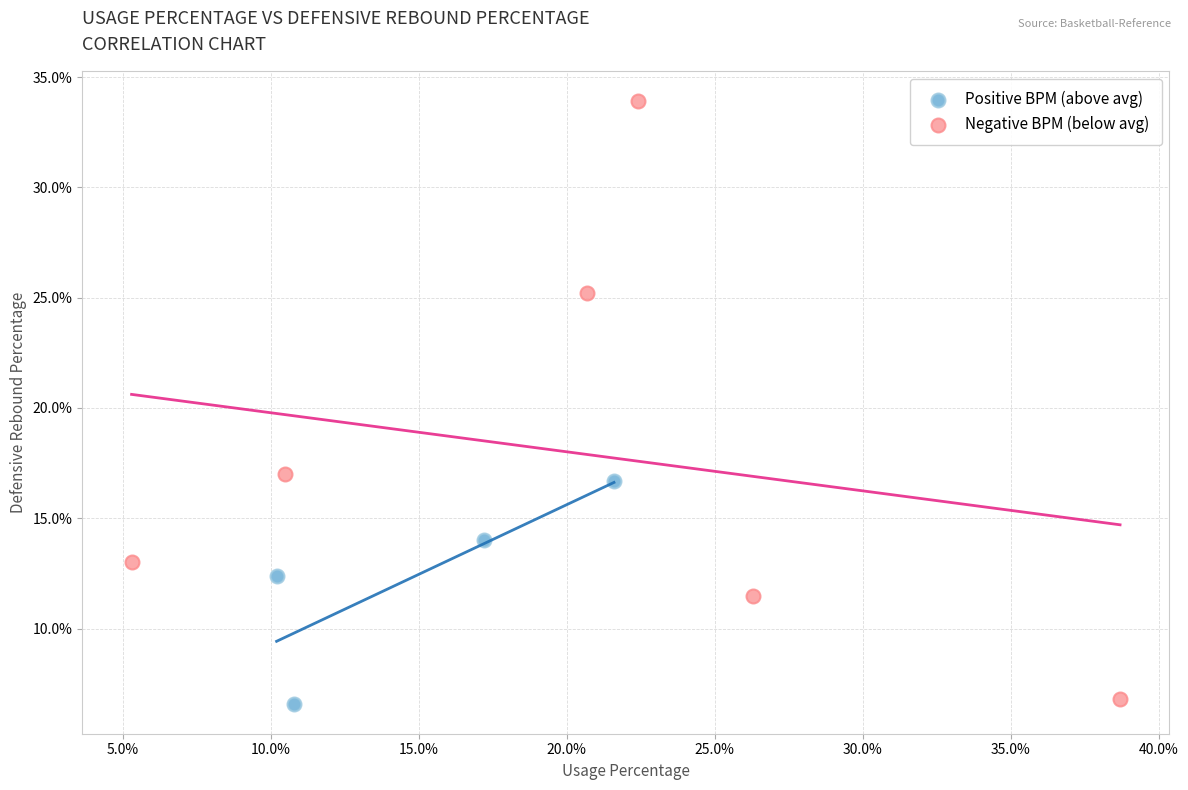

Which series contains the highest Y value?

Negative BPM (below avg)